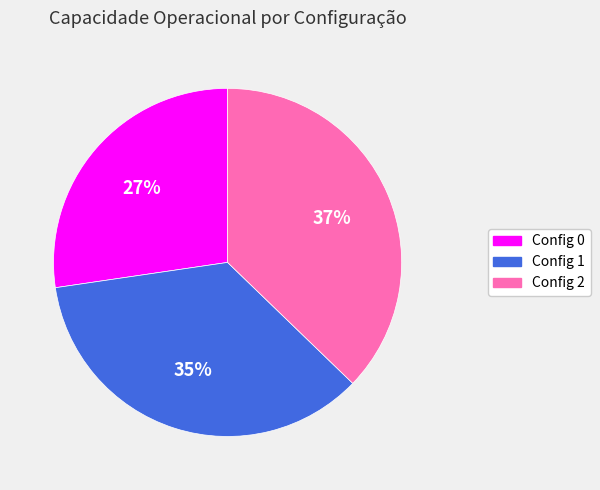

To the nearest percent, what portion does Config 2 represent?

37%